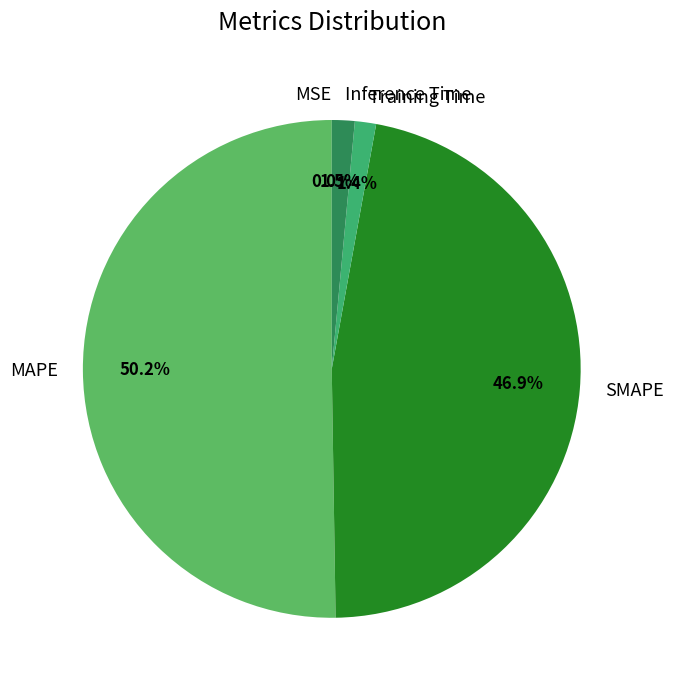

Which slice represents more than half of the pie?

MAPE